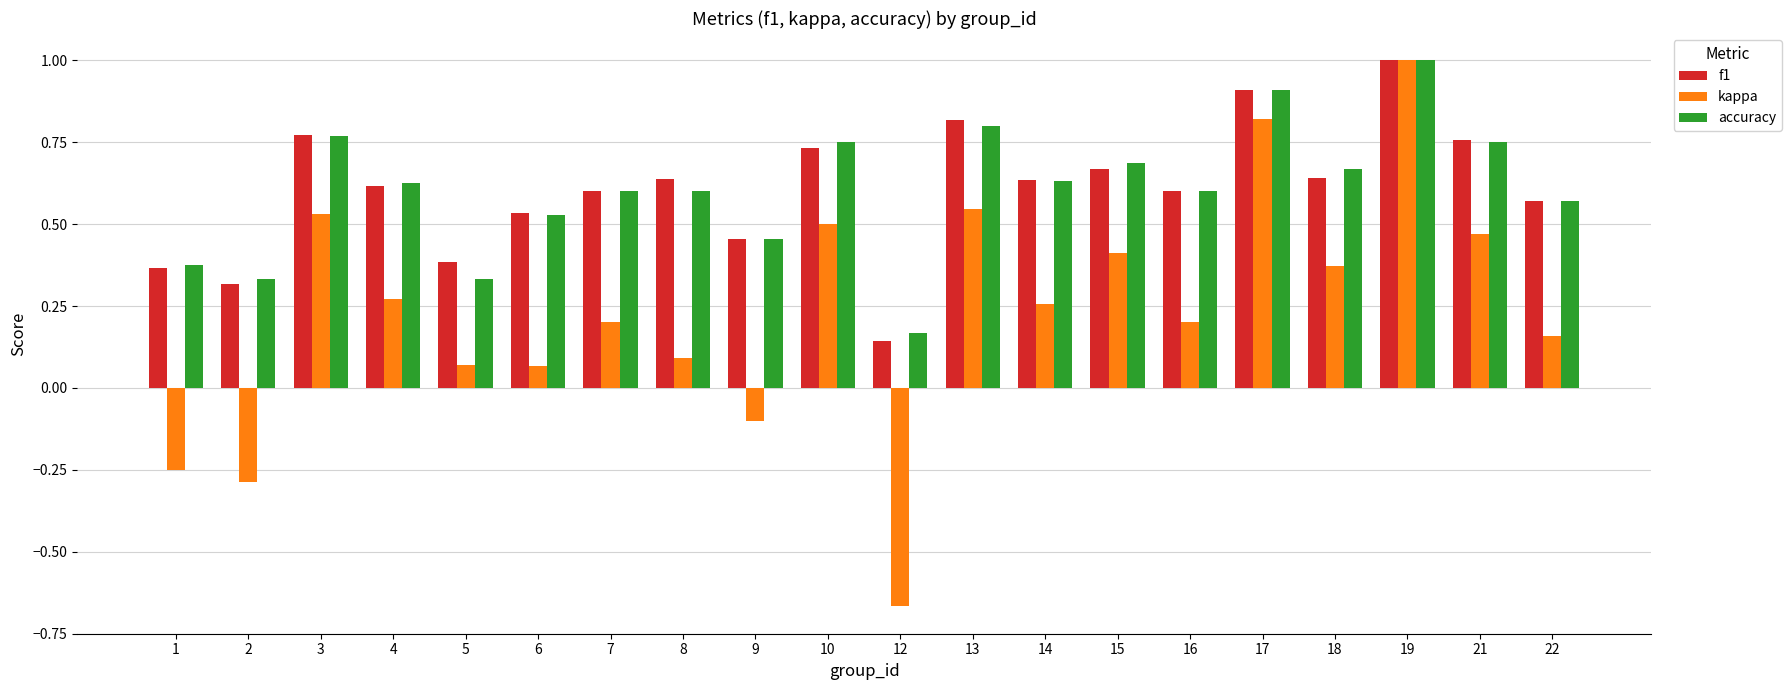

Count the accuracy values in the range 0 to 1.

20